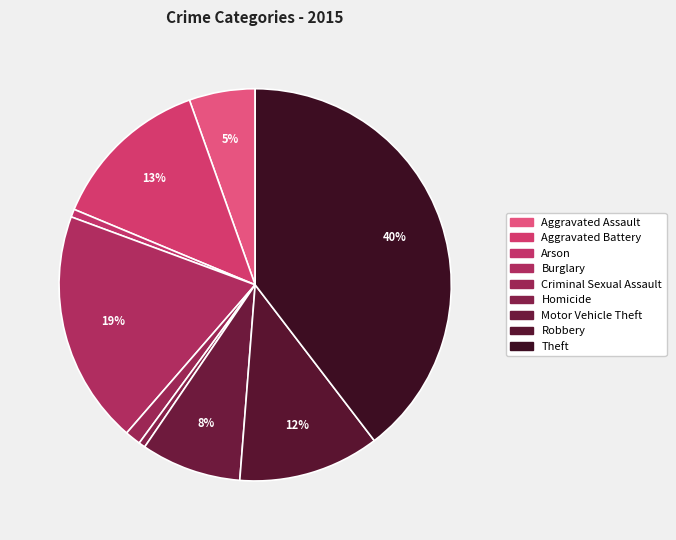

How many segments does this pie chart have?

9